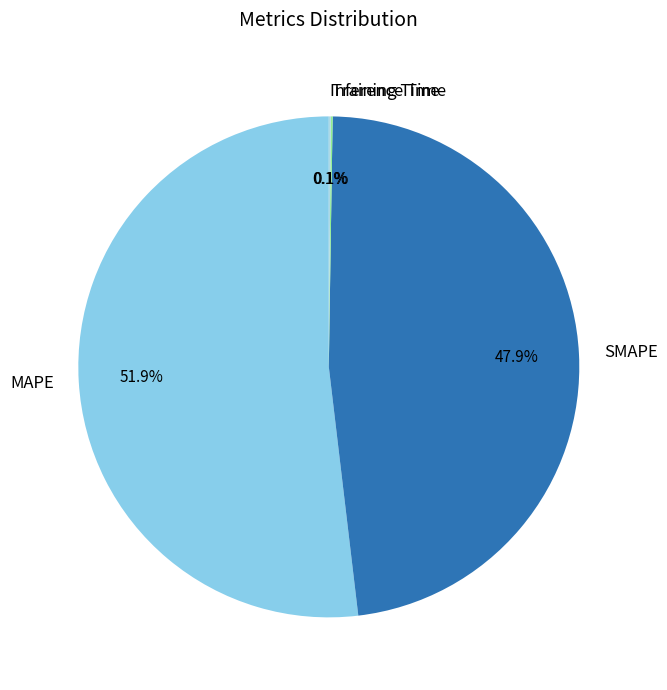

Which slice is the largest?

MAPE